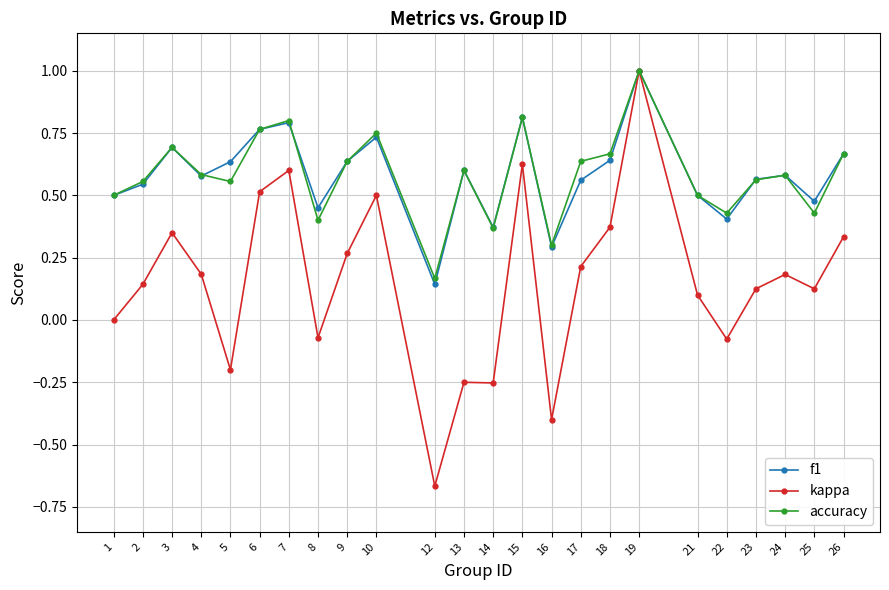

Between 4 and 25, which series saw the biggest shift?

accuracy